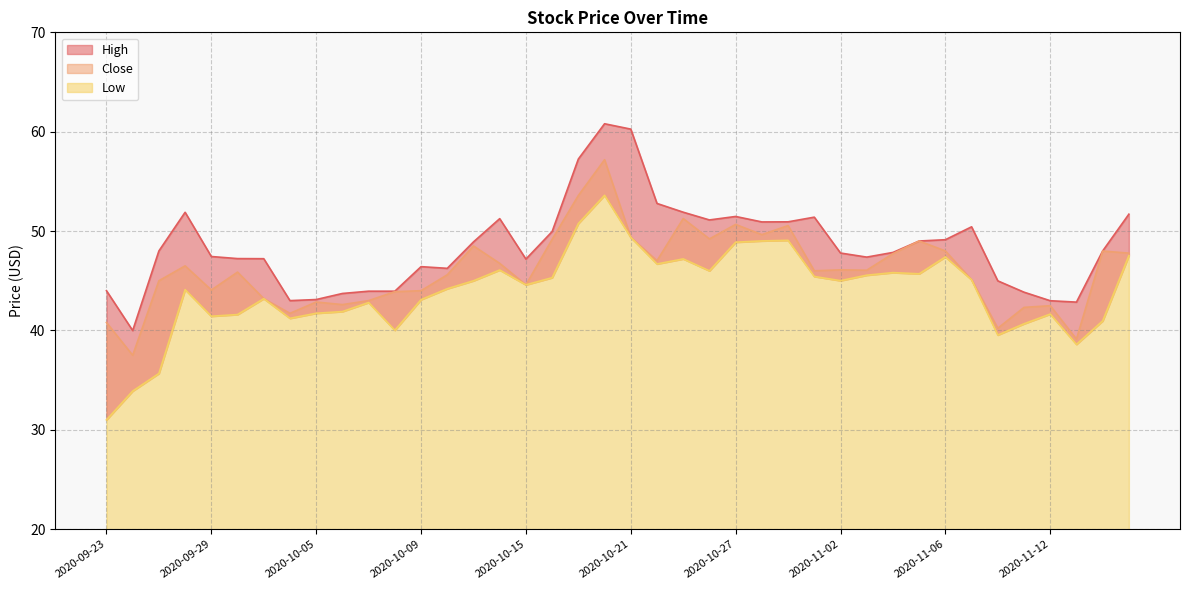

What position from the left is 2020-09-29?

5